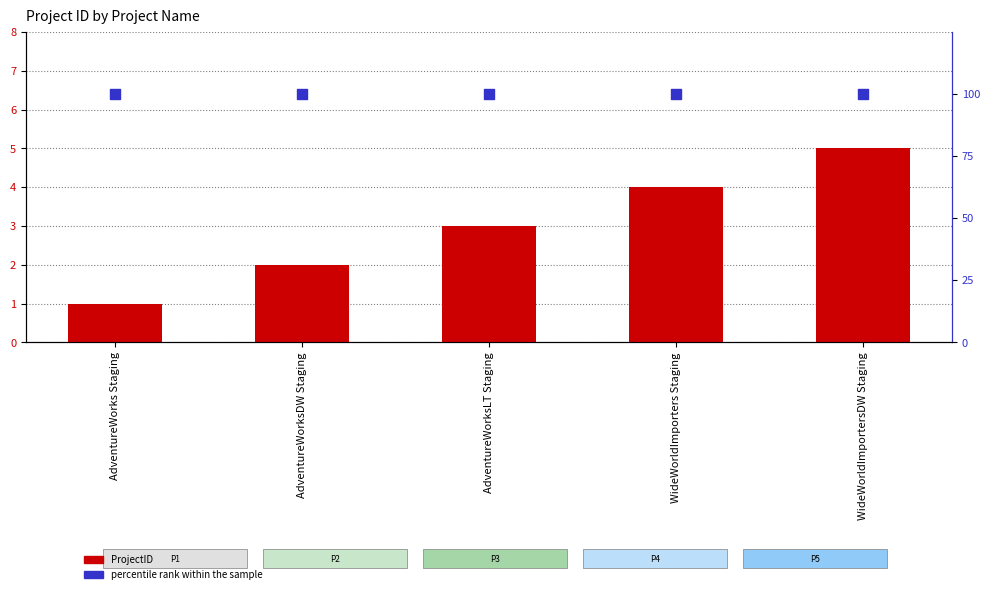

At how many categories does at least one series exceed 17?

5